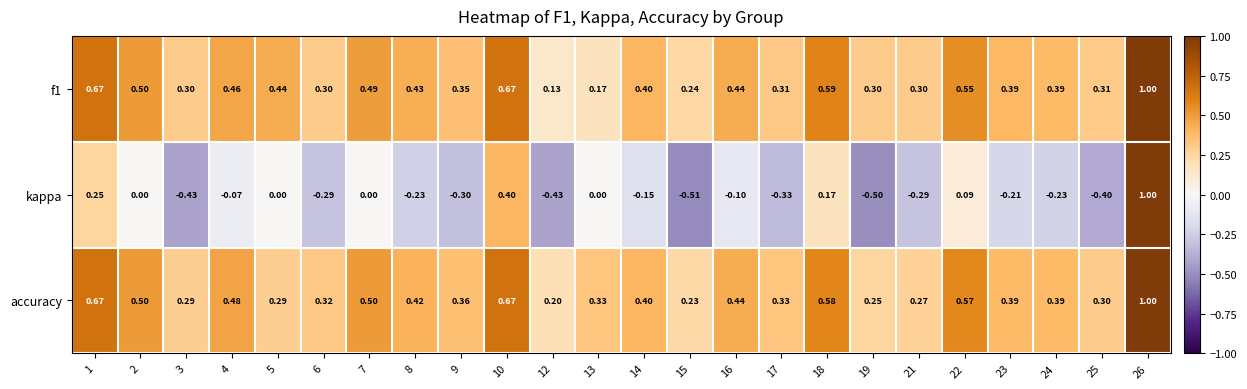

Which series has the widest spread of values?

kappa